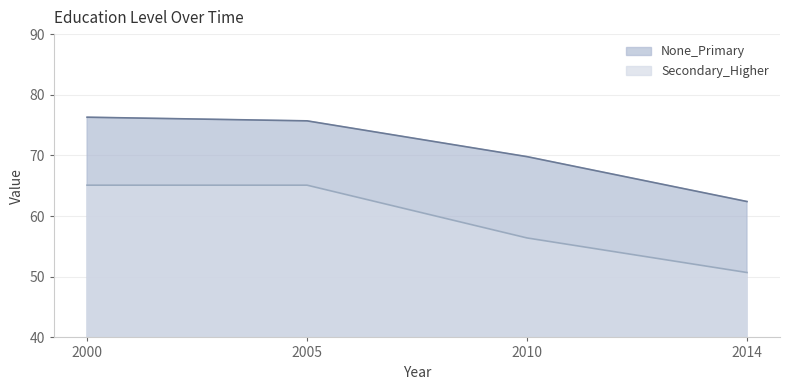

Which category has the lowest value in the Secondary_Higher series?

2014